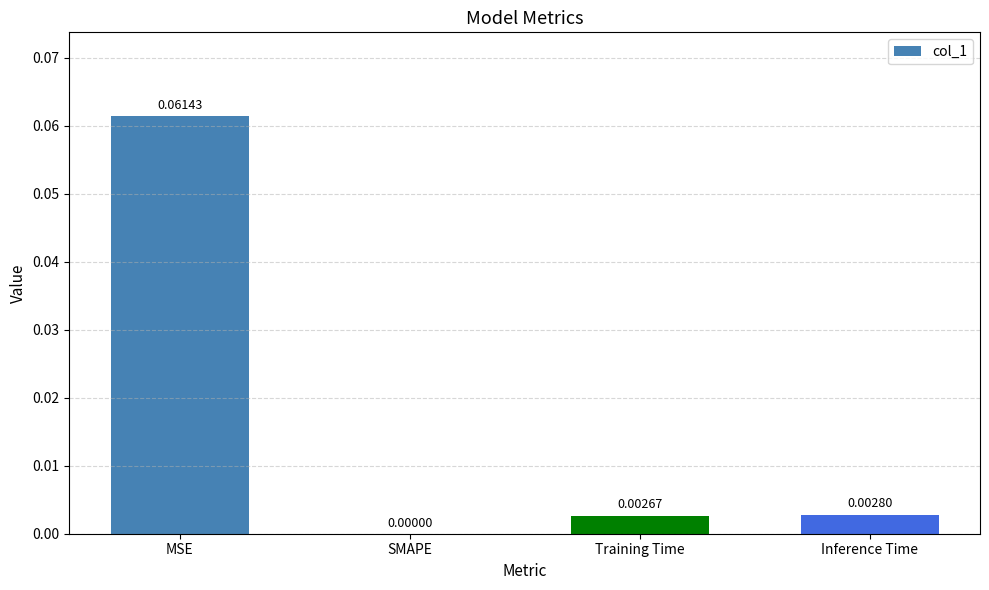

Between SMAPE and Inference Time, which is larger?

Inference Time